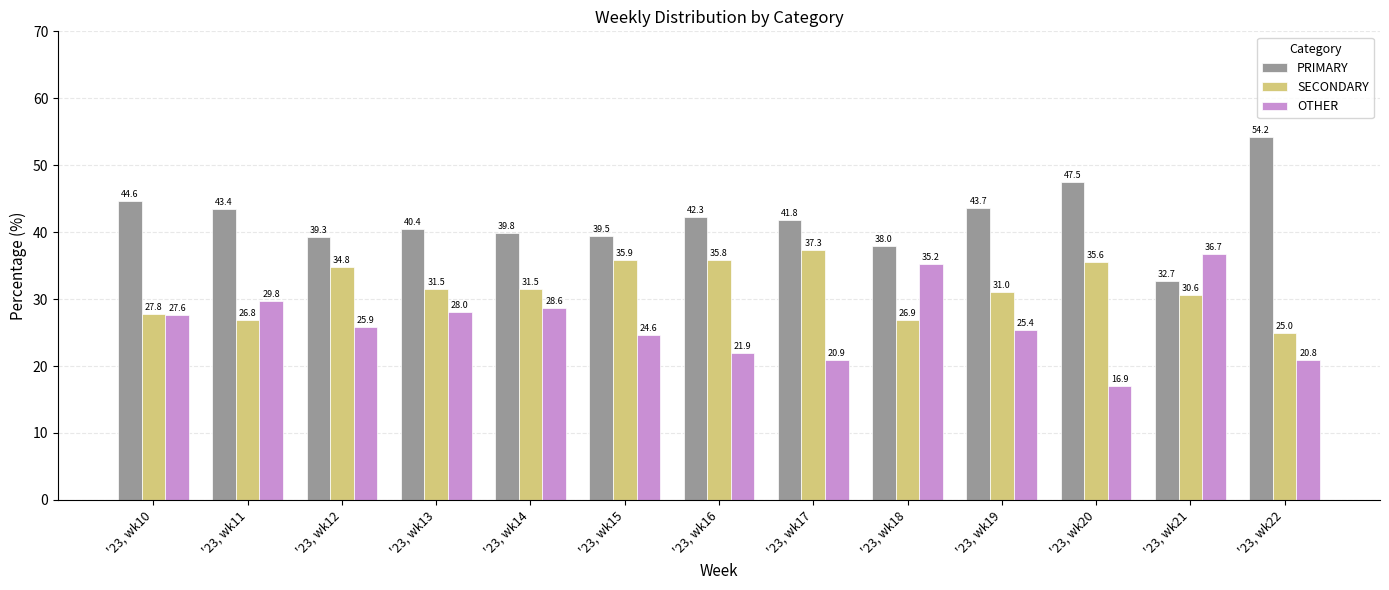

Reading left to right, transcribe all the data shown in this chart.

PRIMARY: '23, wk10=44.6	'23, wk11=43.4	'23, wk12=39.3	'23, wk13=40.4	'23, wk14=39.8	'23, wk15=39.5	'23, wk16=42.3	'23, wk17=41.8	'23, wk18=38.0	'23, wk19=43.7	'23, wk20=47.5	'23, wk21=32.7	'23, wk22=54.2
SECONDARY: '23, wk10=27.8	'23, wk11=26.8	'23, wk12=34.8	'23, wk13=31.5	'23, wk14=31.5	'23, wk15=35.9	'23, wk16=35.8	'23, wk17=37.3	'23, wk18=26.9	'23, wk19=31.0	'23, wk20=35.6	'23, wk21=30.6	'23, wk22=25.0
OTHER: '23, wk10=27.6	'23, wk11=29.8	'23, wk12=25.9	'23, wk13=28.0	'23, wk14=28.6	'23, wk15=24.6	'23, wk16=21.9	'23, wk17=20.9	'23, wk18=35.2	'23, wk19=25.4	'23, wk20=16.9	'23, wk21=36.7	'23, wk22=20.8